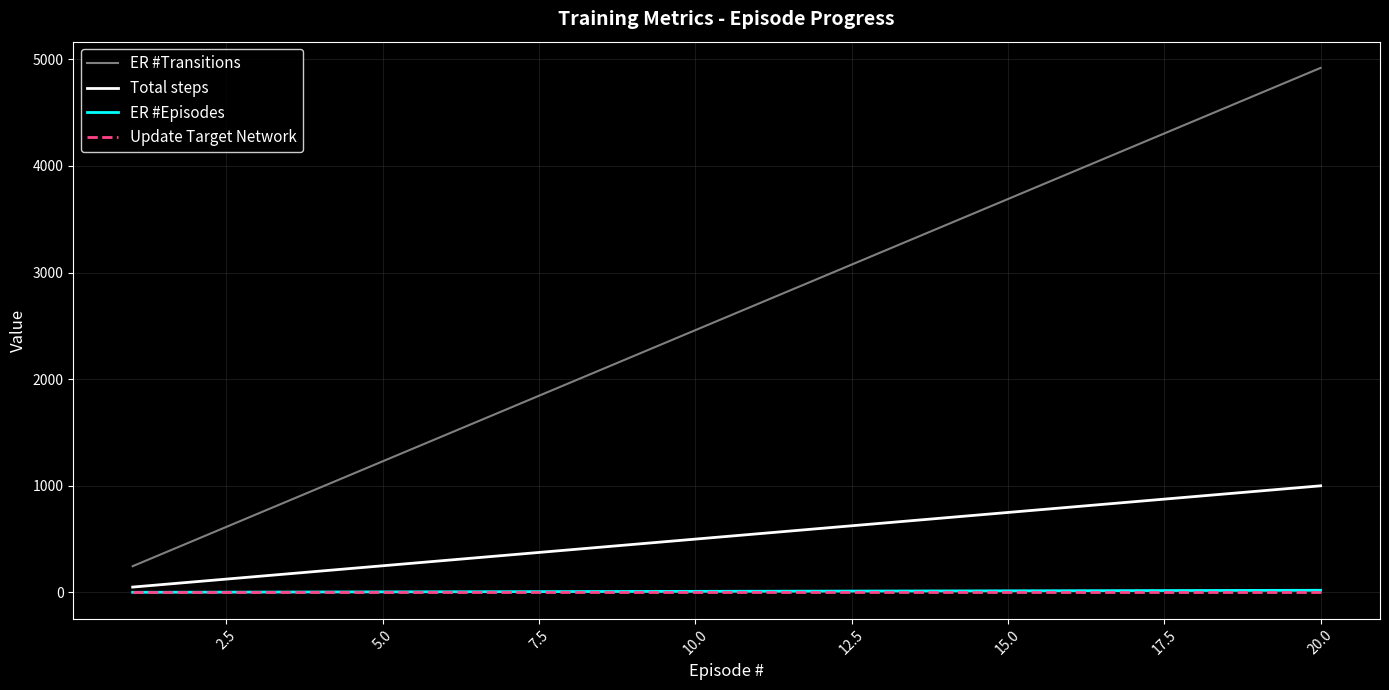

True or false: ER #Transitions and Total steps cross at least once.

False